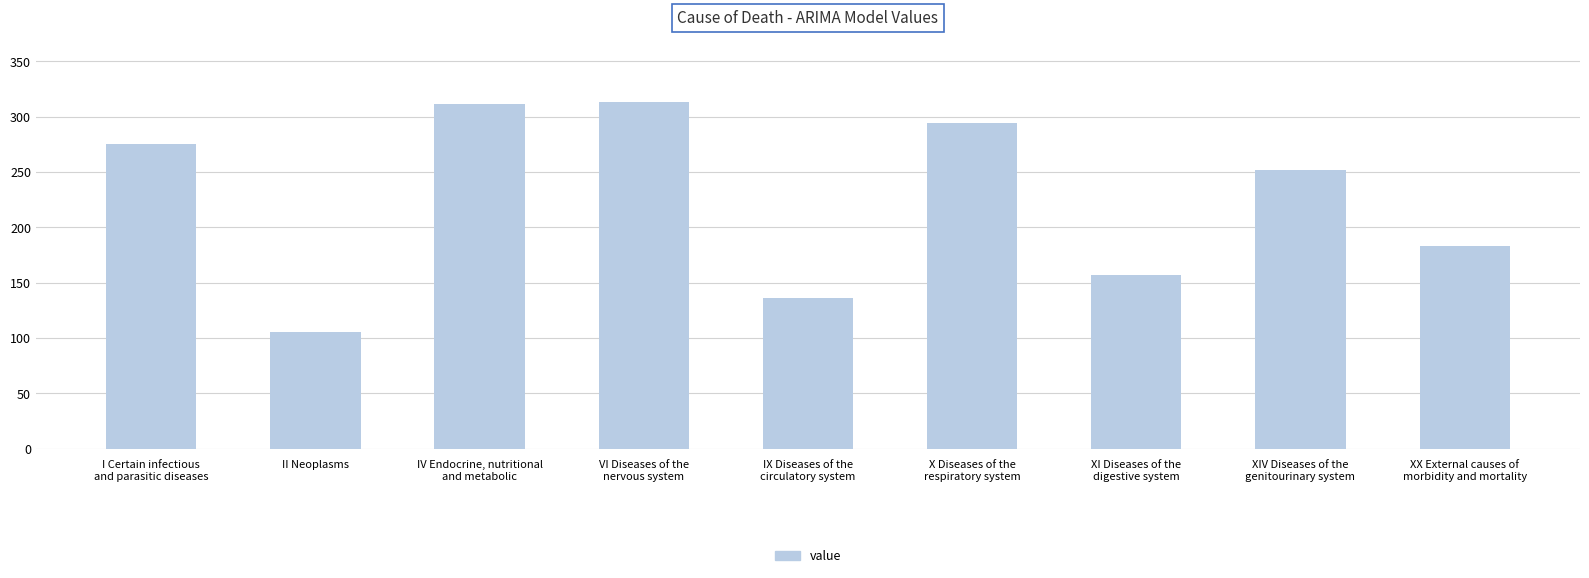

What position from the right is X Diseases of the
respiratory system?

4